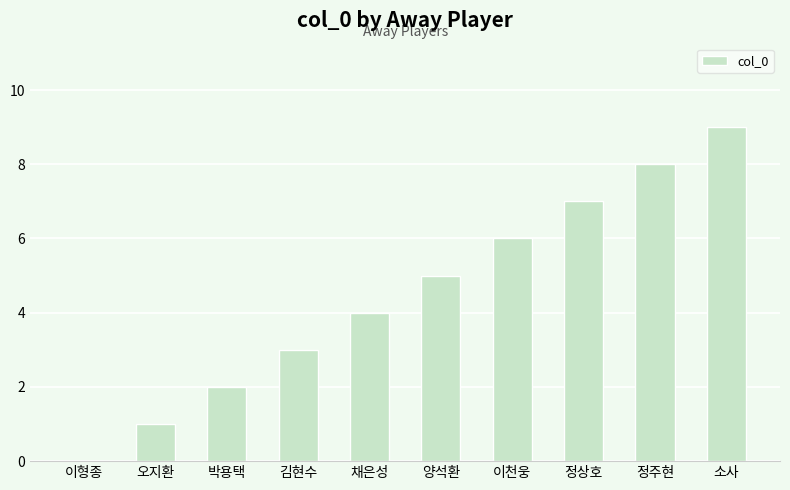

What is the sum of the values at 이형종 and 박용택?

2